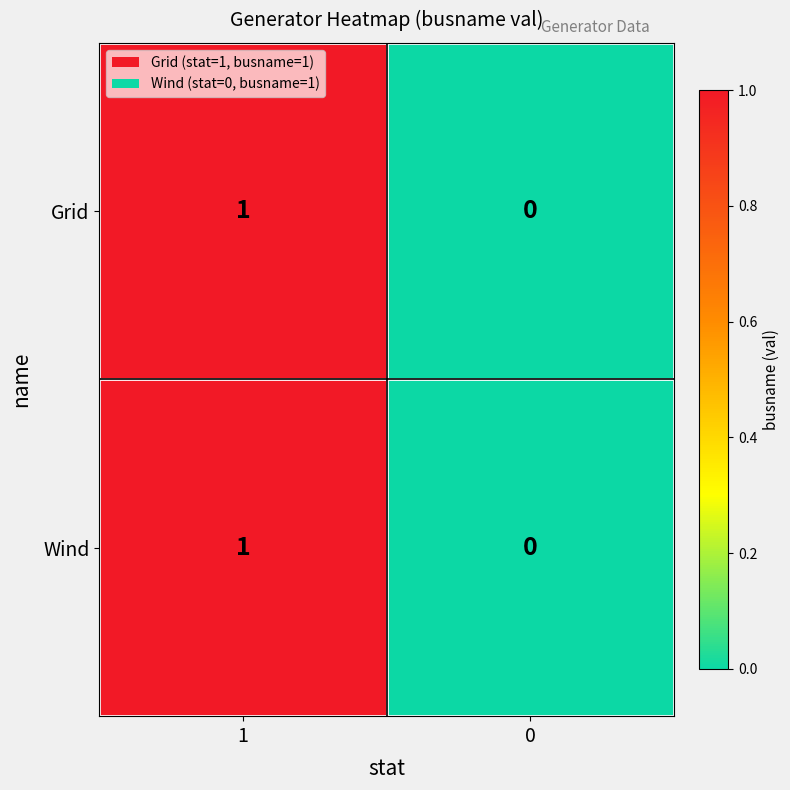

True or false: Wind has a value of 0 at 0.

True